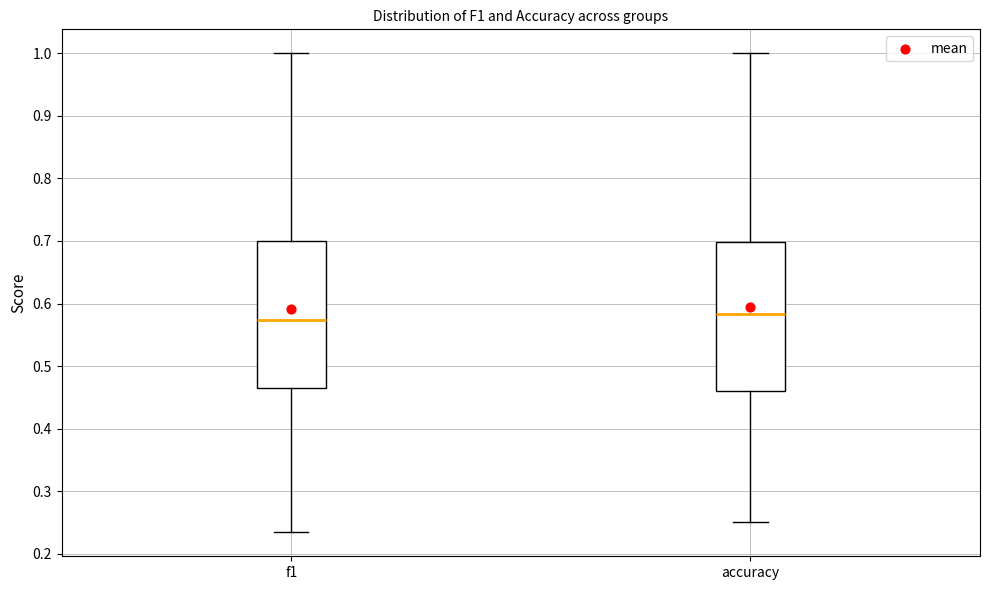

Where is the lower edge of the box for f1 on the y-axis? The values are not printed on the chart, so give them approximately, as read against the axis.

0.46